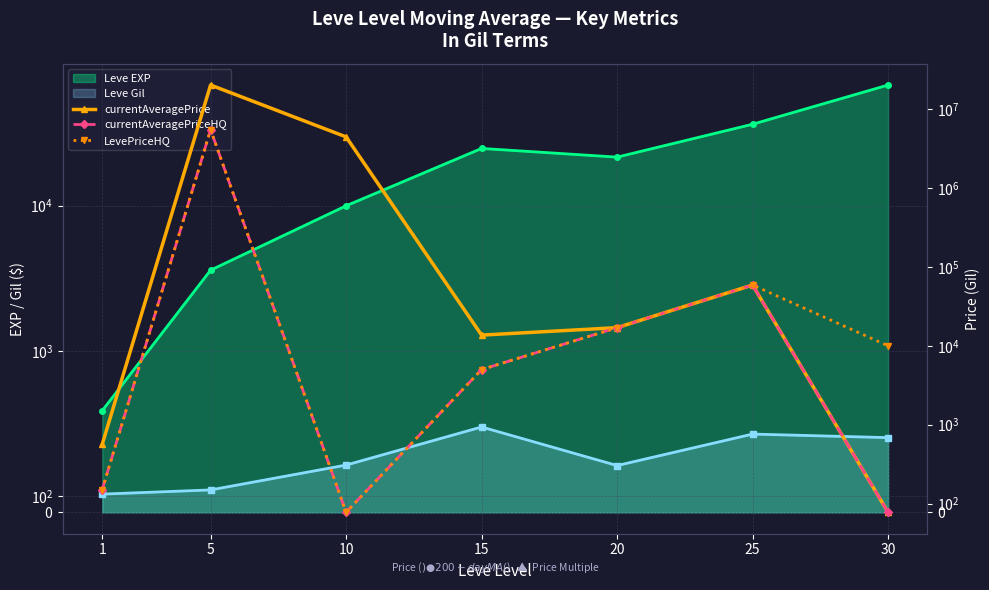

Which series has the largest total across all categories?

currentAveragePrice